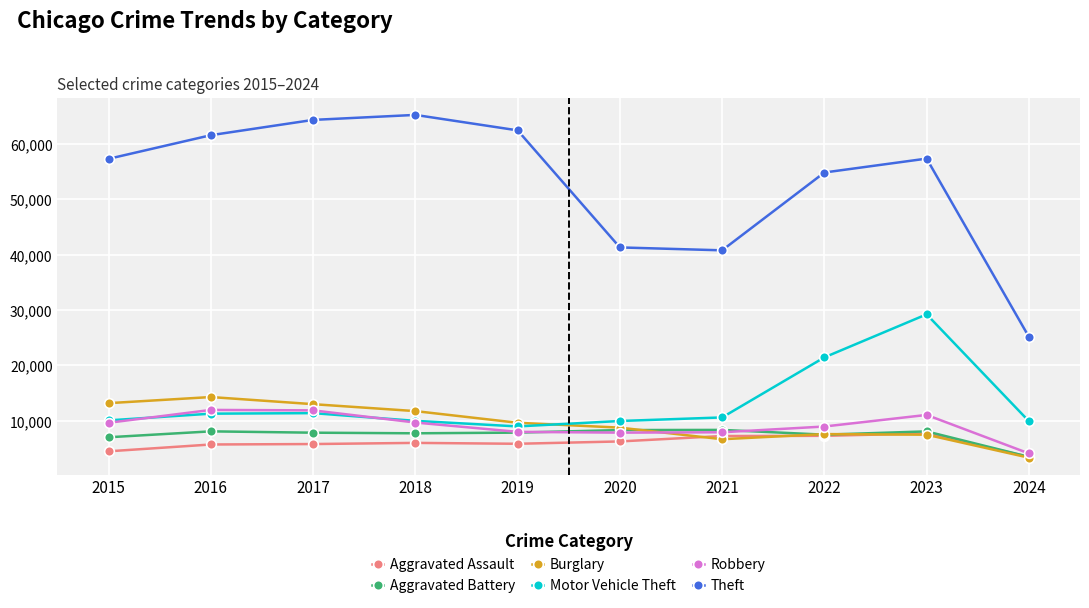

Which series has the largest total across all categories?

Theft